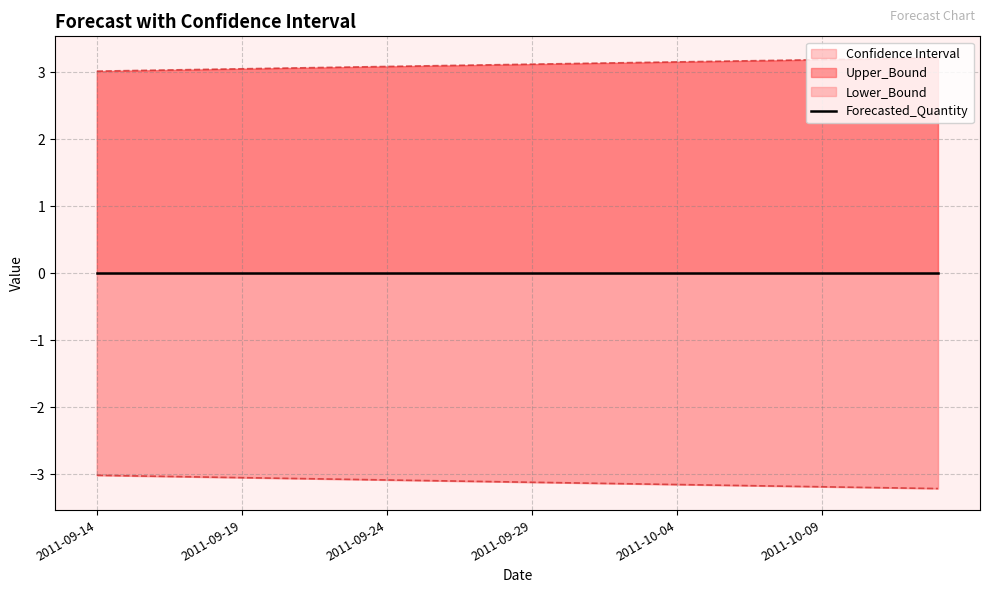

What is the maximum value for Upper_Bound?

3.2